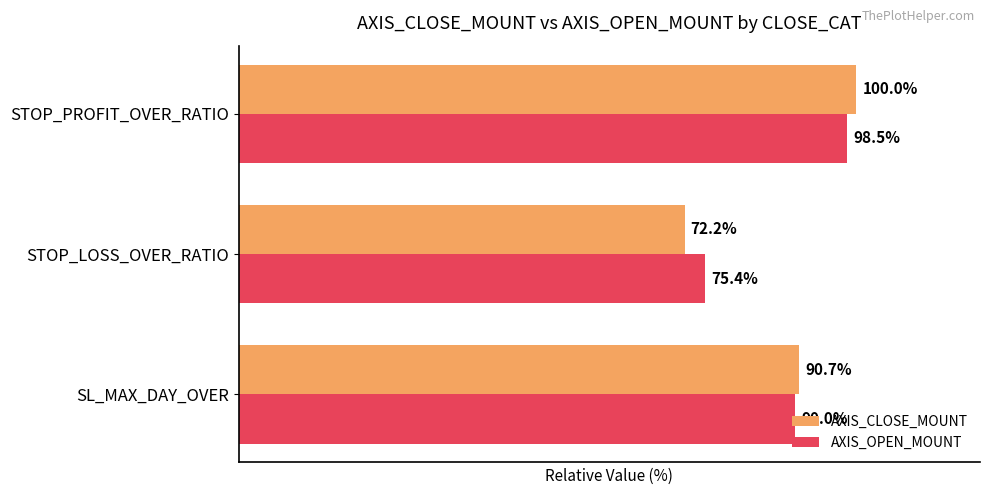

Rank the series by their maximum value, from lowest to highest.

AXIS_OPEN_MOUNT, AXIS_CLOSE_MOUNT